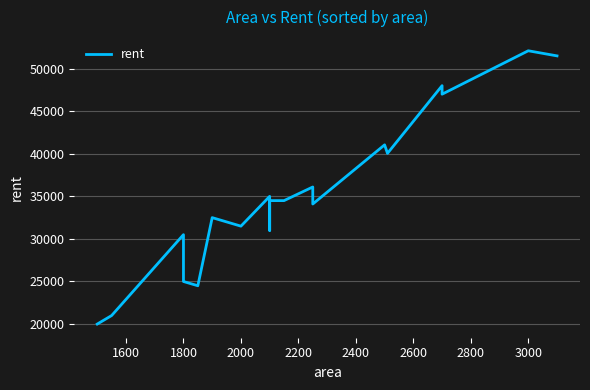

What is the label of the 17th point from the right?

1800